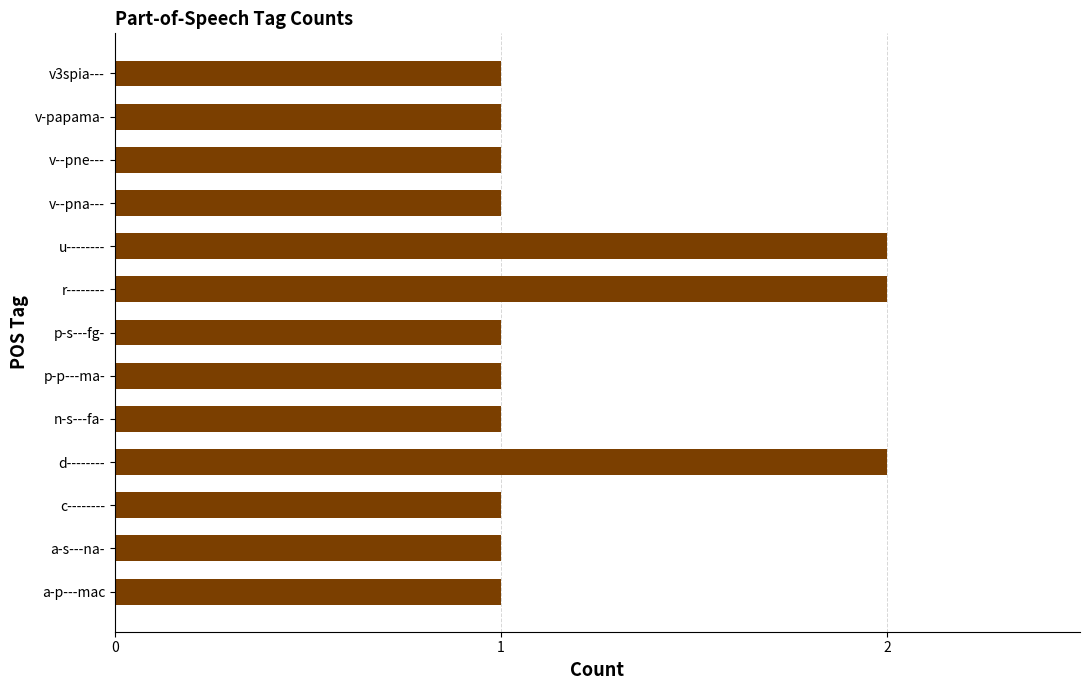

The value at v--pna--- is 2. True or false?

False